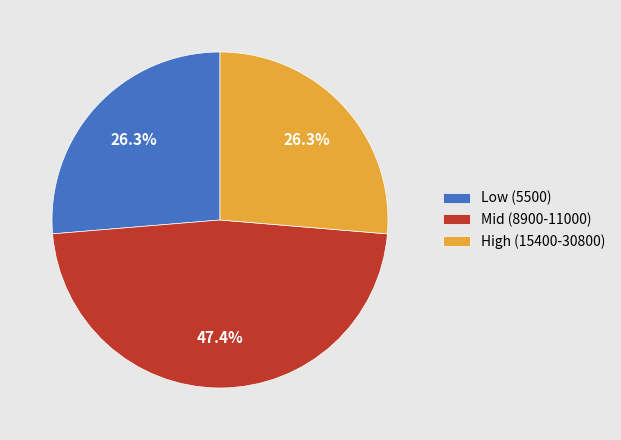

What portion of the pie excludes Mid (8900-11000)?

52.6%